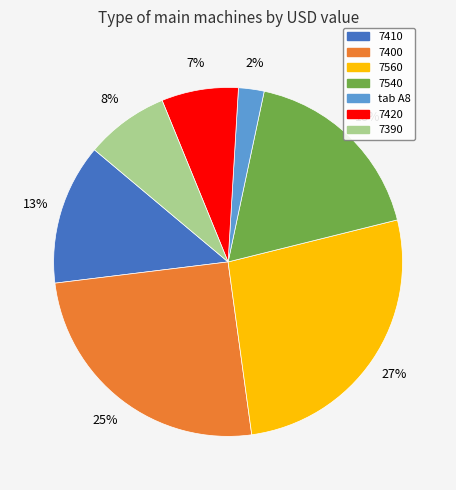

Is there any slice that represents more than half of the pie?

No